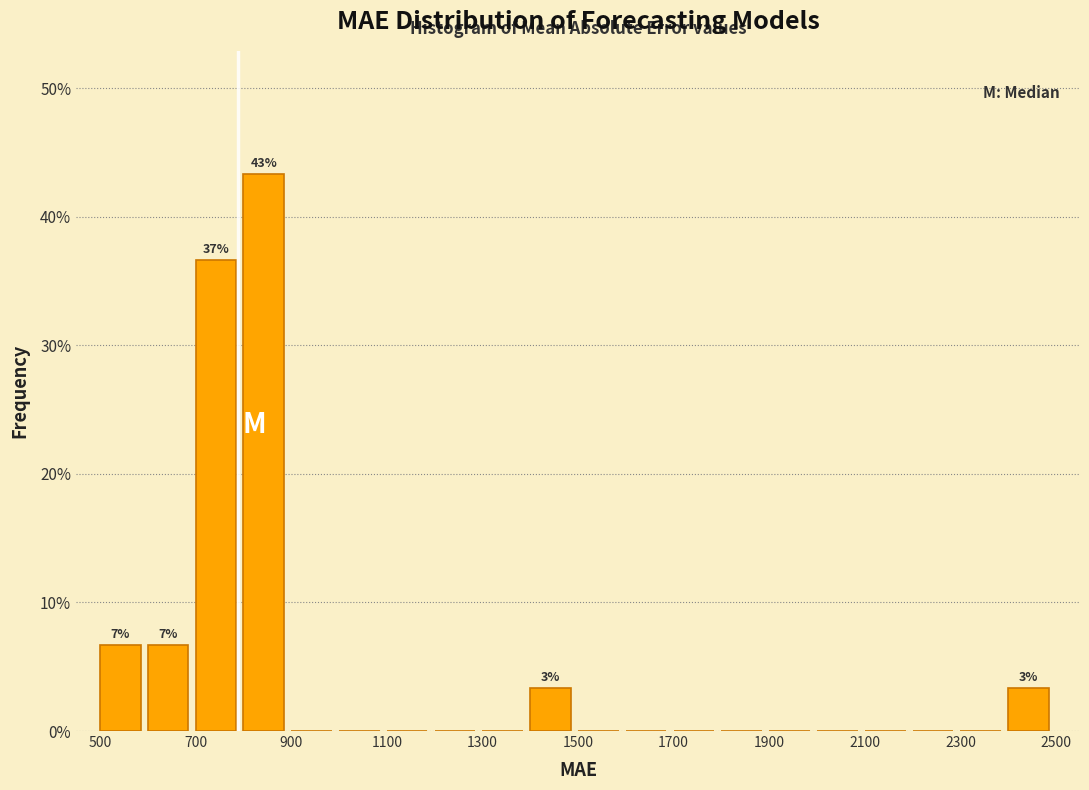

Over which range of the x-axis is the bar tallest?

800 to 900